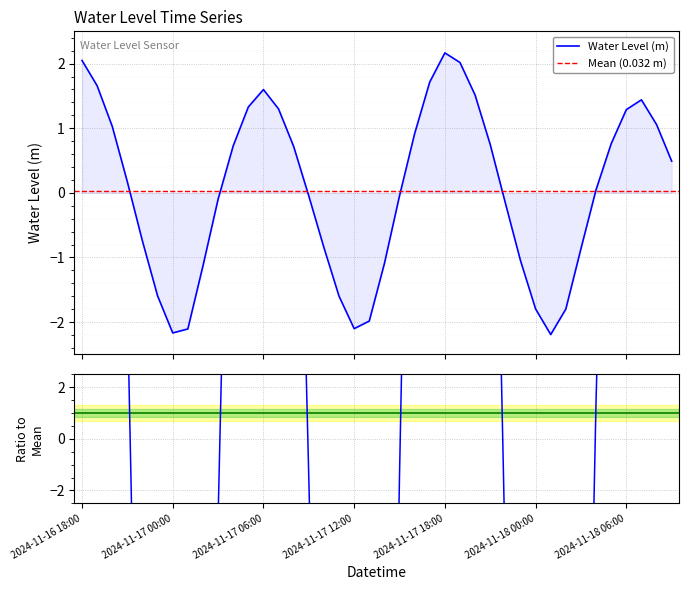

Which has a higher value, 2024-11-18 06:00 or 2024-11-17 21:00?

2024-11-18 06:00